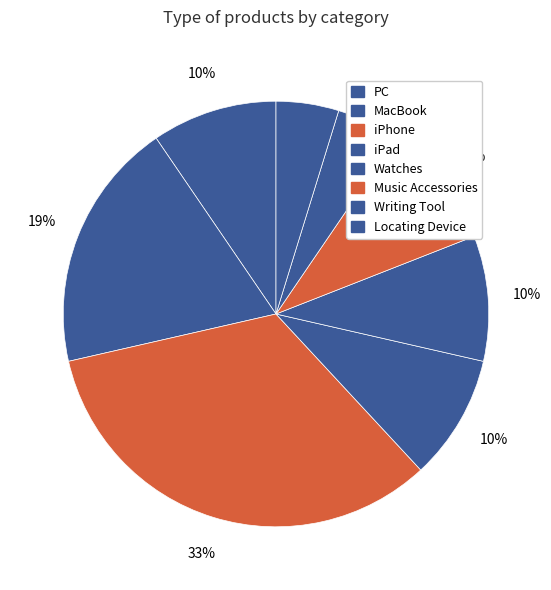

Is there any slice that represents more than half of the pie?

No